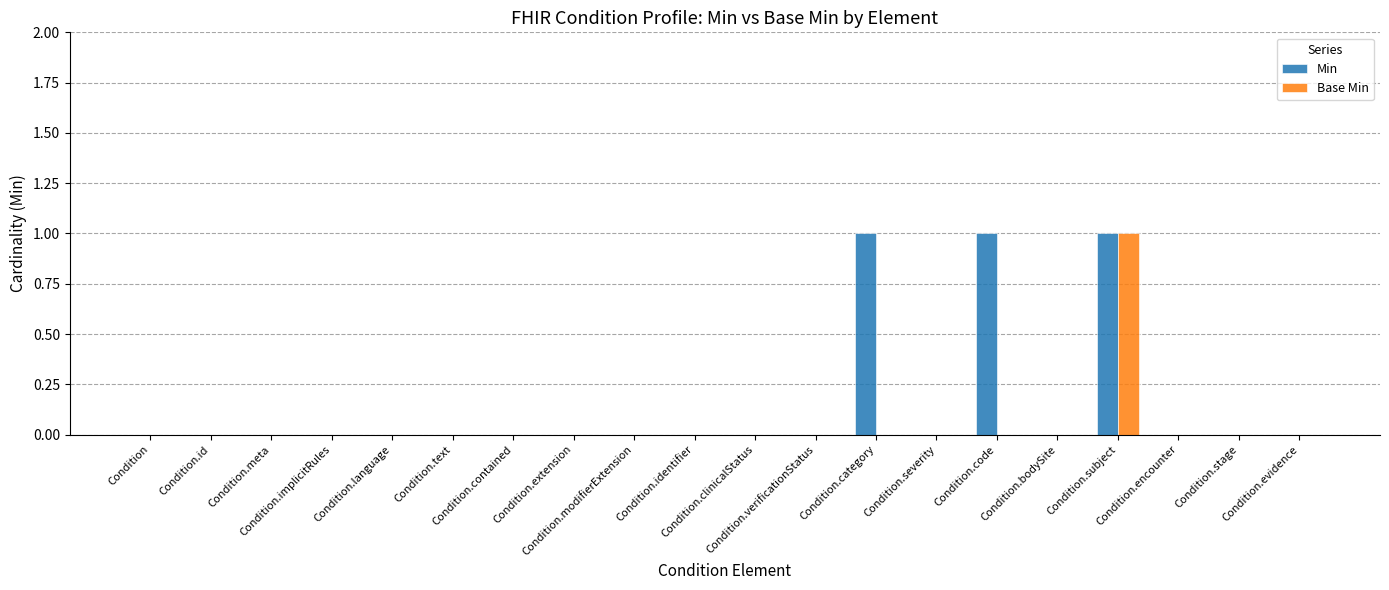

What are all the series names shown in the legend?

Min, Base Min